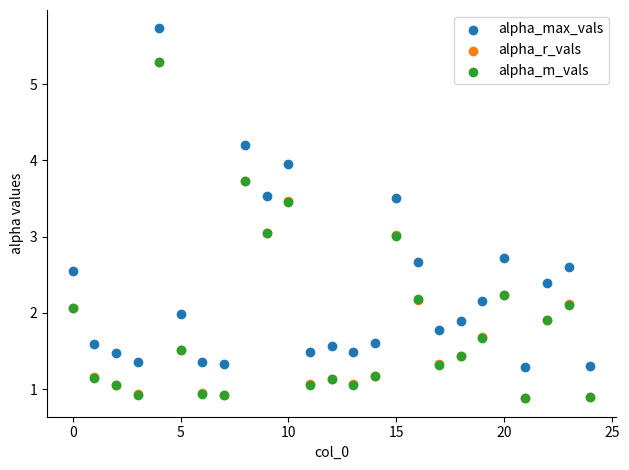

What are all the series names shown in the legend?

alpha_max_vals, alpha_r_vals, alpha_m_vals